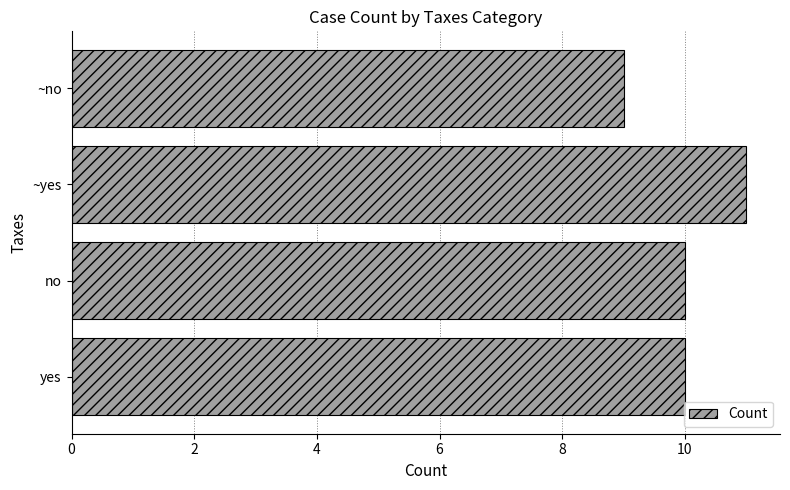

What is the average value?

10